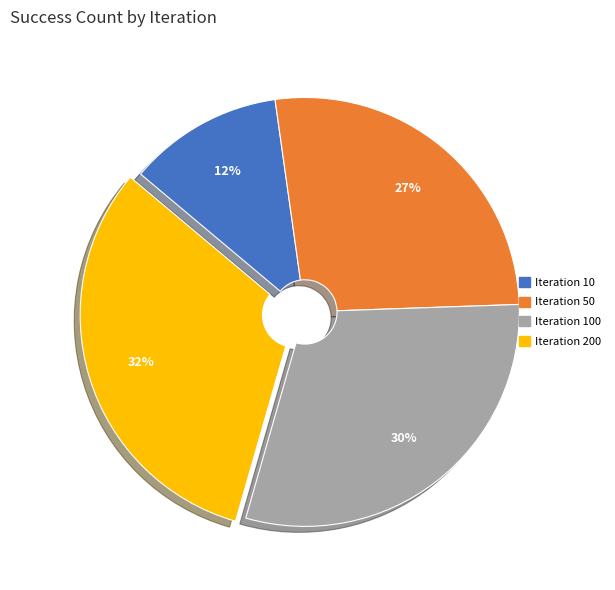

How many slices are in this pie chart?

4